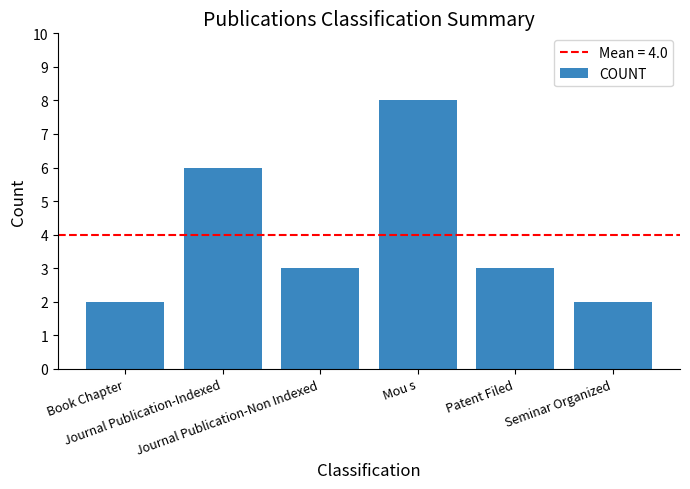

At which category does the chart reach its peak across all series?

Mou s